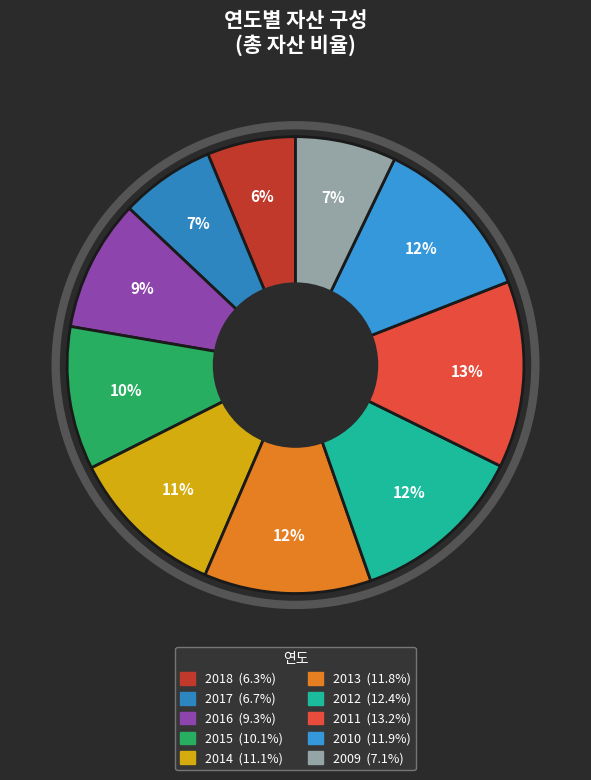

Do 2017 and 2015 together represent more than half of the pie?

No